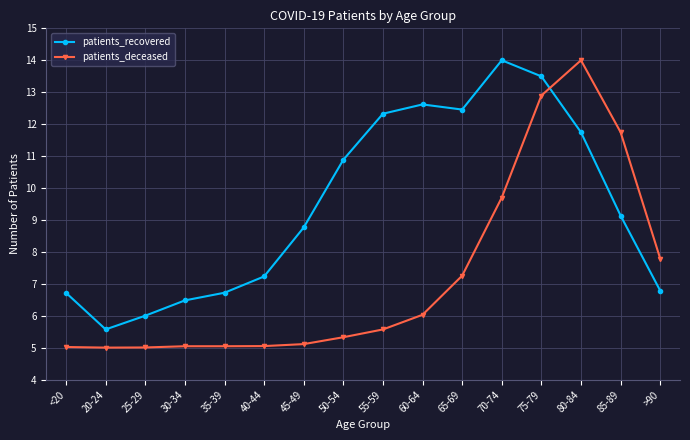

After their last crossing, which series has the higher values: patients_recovered or patients_deceased?

patients_deceased